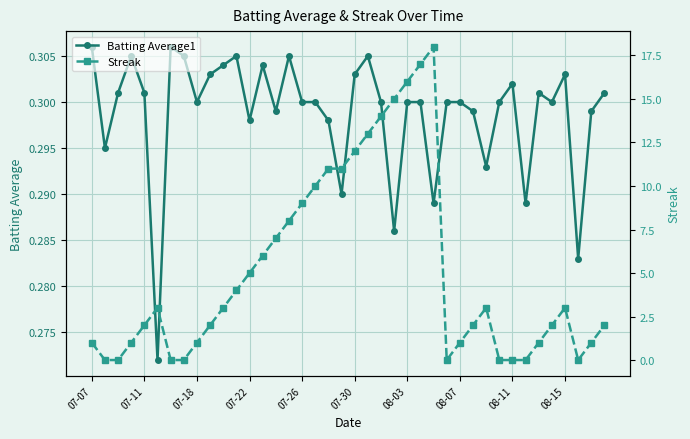

True or false: Batting Average1 has a value of 0.1 at 08-07.

False